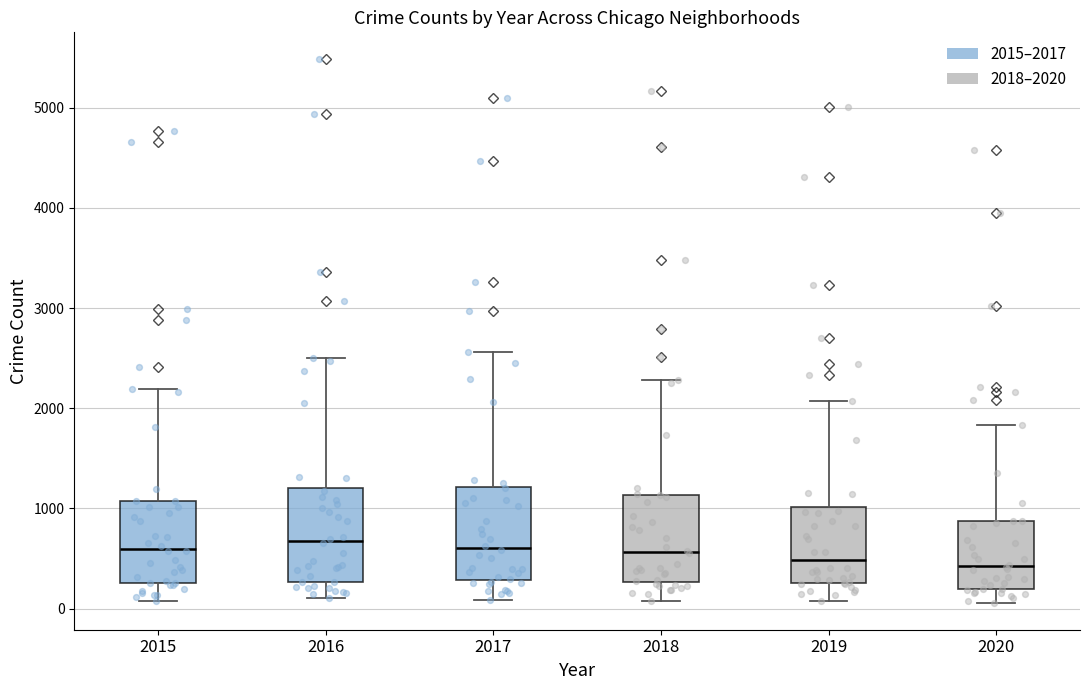

Reading left to right, transcribe this box plot: for each box, give where its median line is, the range the box spans, and where its two whiskers end, as read against the y-axis. The values are not printed on the chart, so give them approximately, as read against the axis.

2015: median 600, box 300 to 1100, whiskers 100 to 2200
2016: median 700, box 300 to 1200, whiskers 100 to 2500
2017: median 600, box 300 to 1200, whiskers 100 to 2600
2018: median 600, box 300 to 1100, whiskers 100 to 2300
2019: median 500, box 300 to 1000, whiskers 100 to 2100
2020: median 400, box 200 to 900, whiskers 100 to 1800